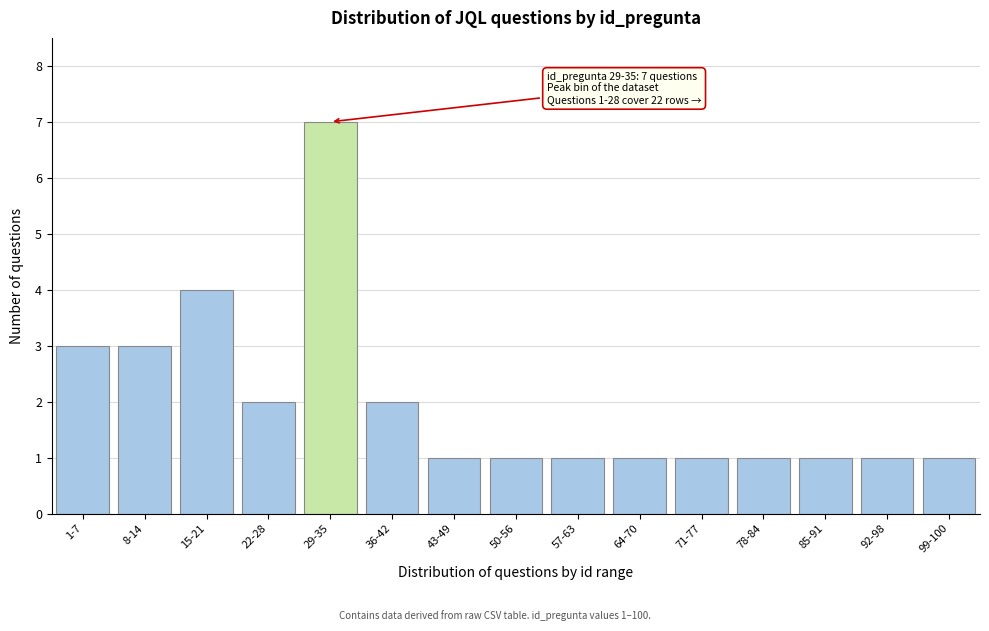

Reading left to right, list all the values displayed in this chart.

1-7=3	8-14=3	15-21=4	22-28=2	29-35=7	36-42=2	43-49=1	50-56=1	57-63=1	64-70=1	71-77=1	78-84=1	85-91=1	92-98=1	99-100=1